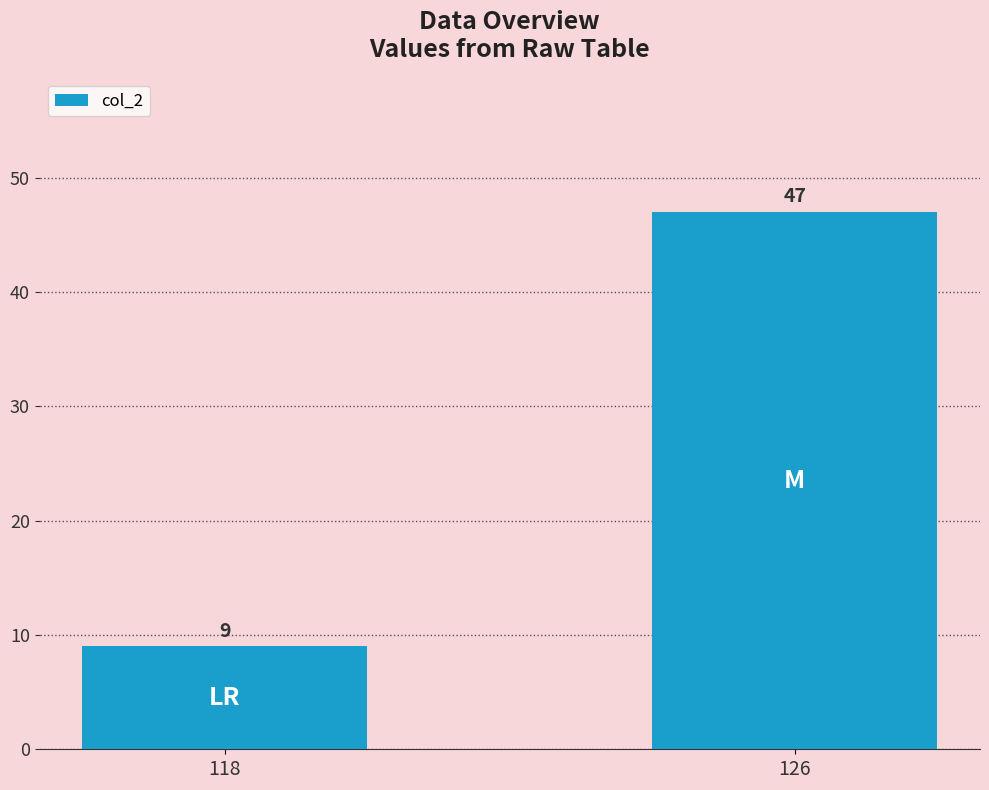

Rank the categories by value from highest to lowest.

126, 118